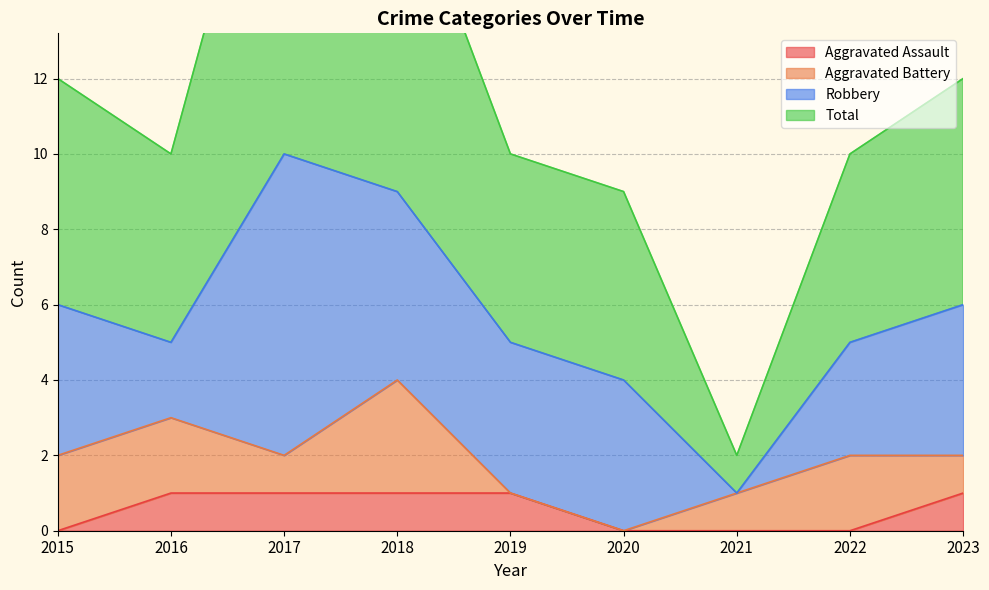

In Total, how many points are lower than both neighbors (excluding endpoints)?

2